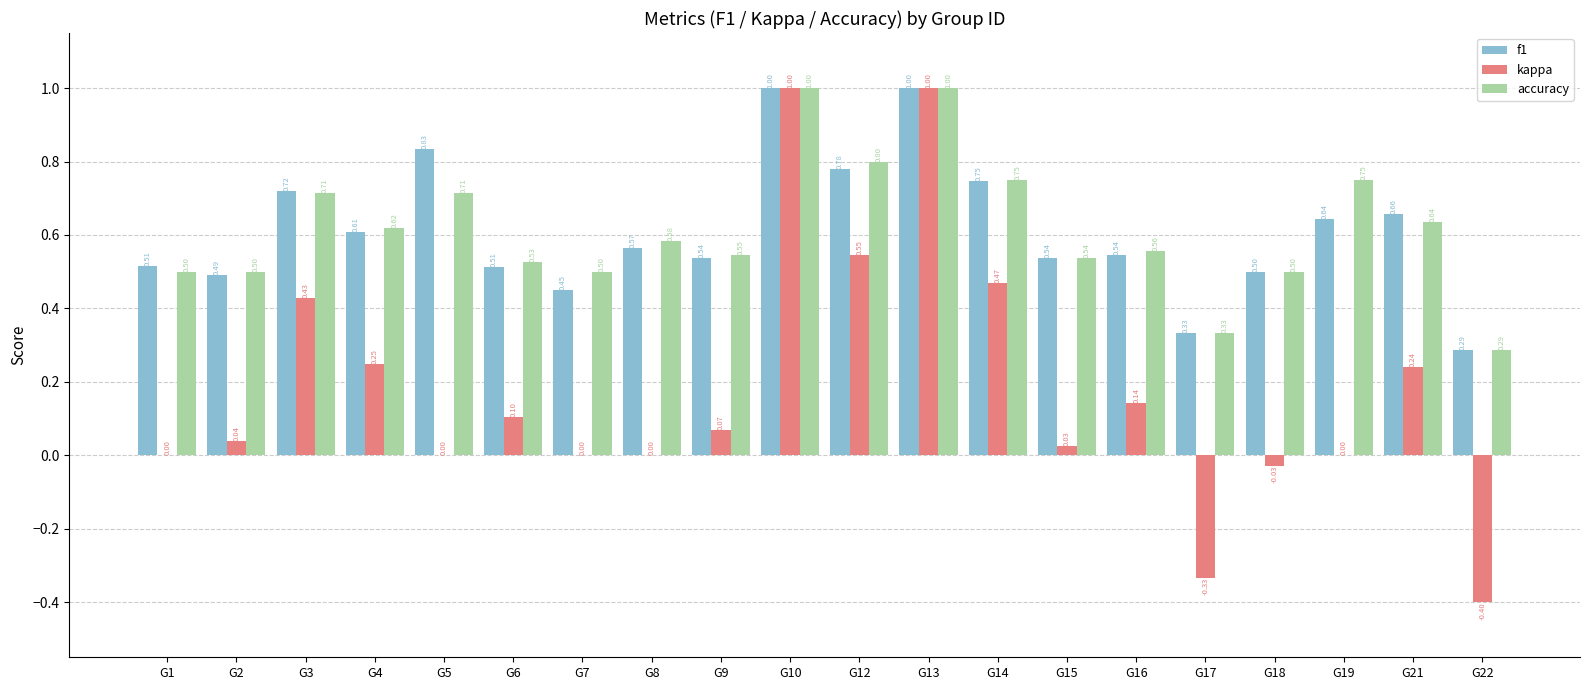

Which series has the largest total across all categories?

accuracy